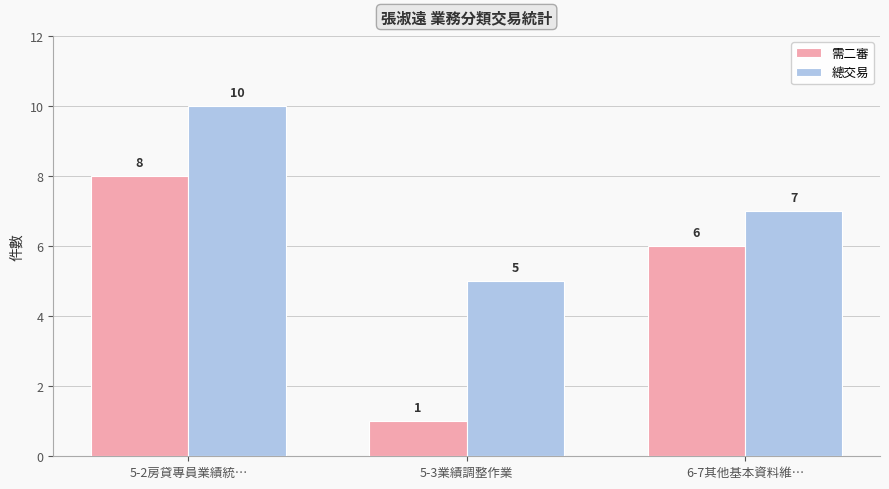

Reading right to left, list all the values displayed in this chart.

需二審: 6	1	8
總交易: 7	5	10